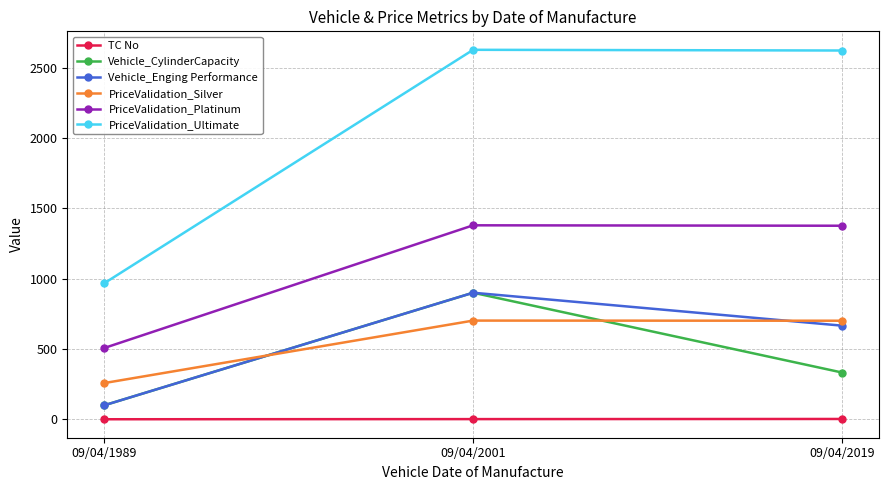

What is the maximum value for Vehicle_Enging Performance?

900